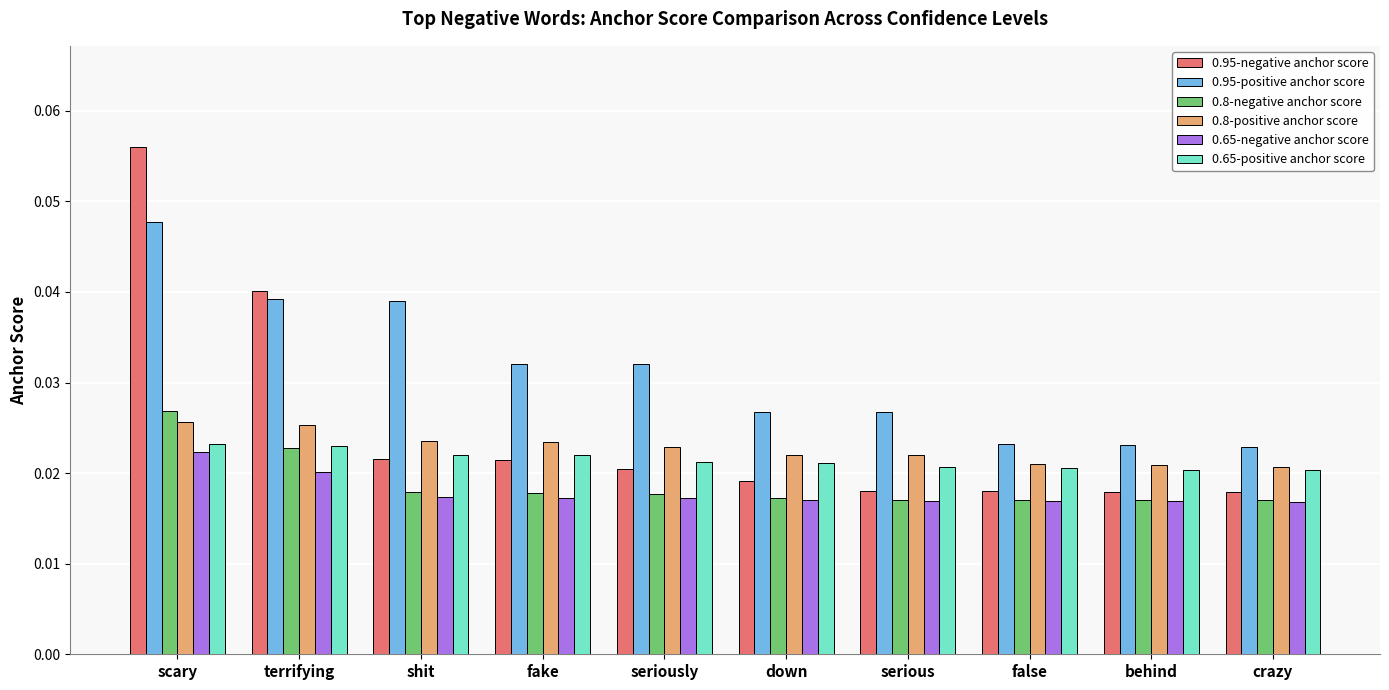

Which series has the widest spread of values?

0.95-negative anchor score